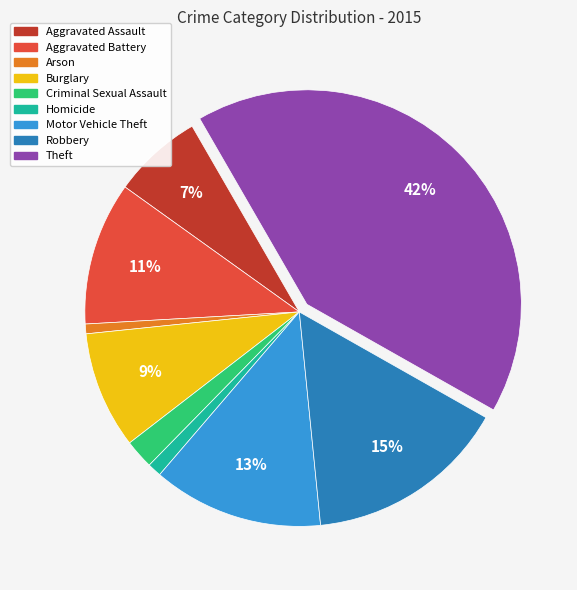

Which slice is the largest?

Theft